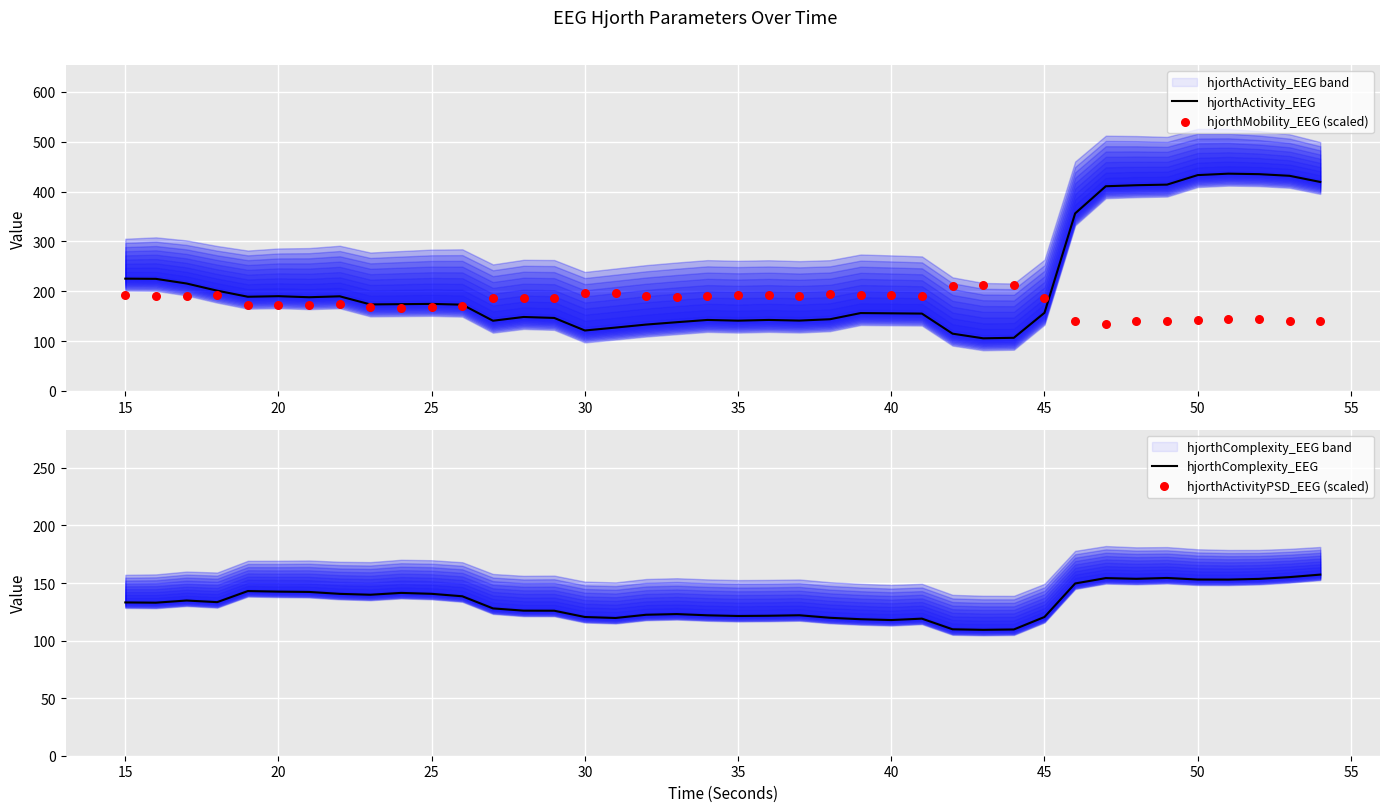

The value of hjorthActivity_EEG at 45 is 156.8. True or false?

True